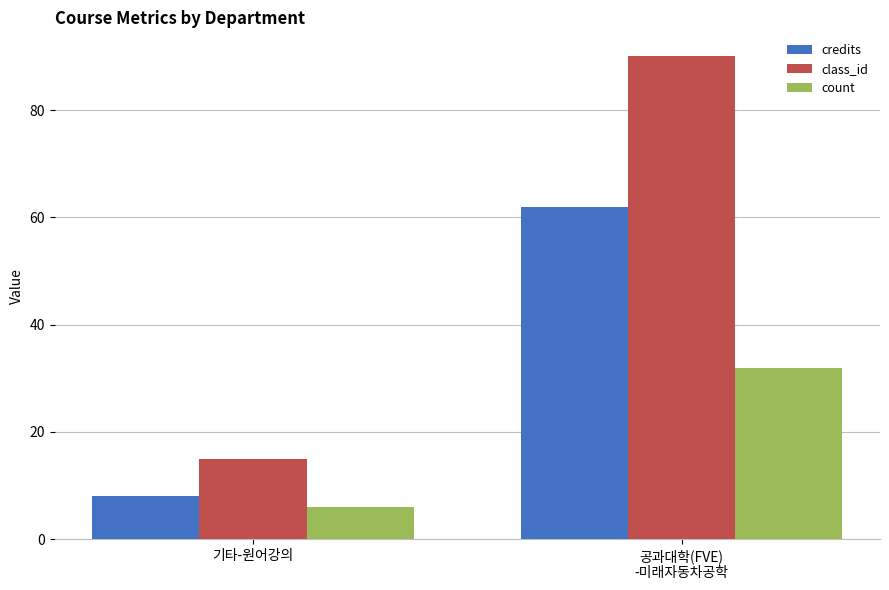

Rank the series by their maximum value, from lowest to highest.

count, credits, class_id